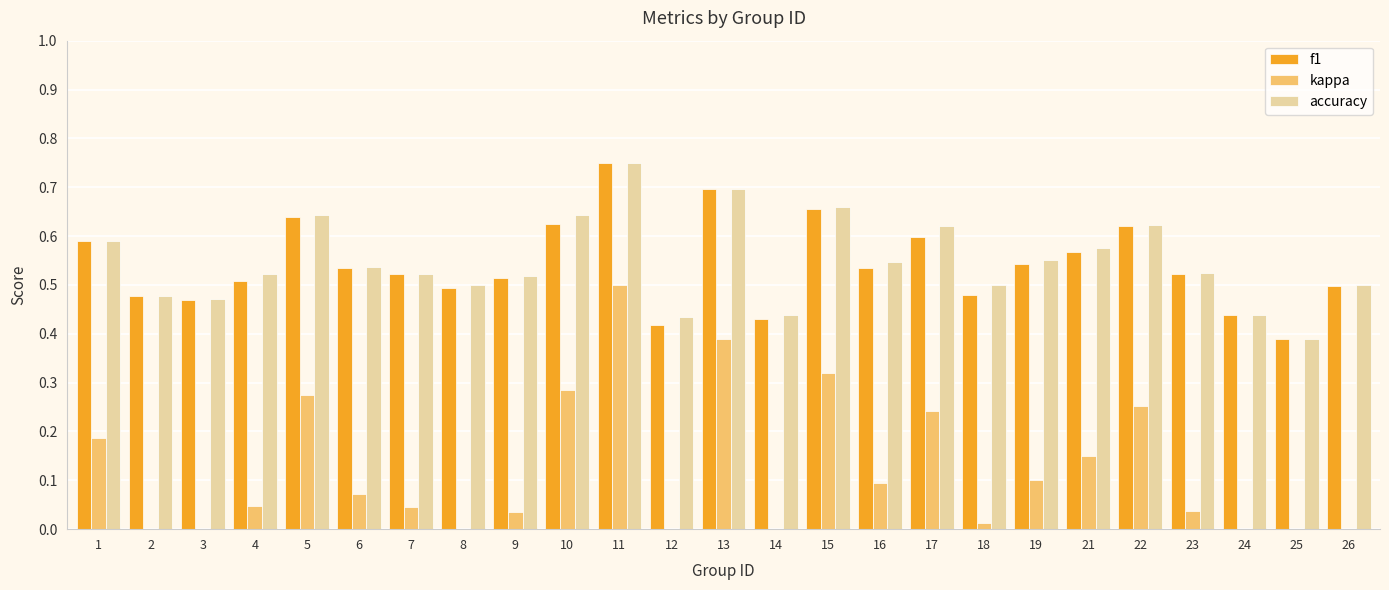

Reading left to right, extract all data points from this chart.

f1: 1=0.6	2=0.5	3=0.5	4=0.5	5=0.6	6=0.5	7=0.5	8=0.5	9=0.5	10=0.6	11=0.8	12=0.4	13=0.7	14=0.4	15=0.7	16=0.5	17=0.6	18=0.5	19=0.5	21=0.6	22=0.6	23=0.5	24=0.4	25=0.4	26=0.5
kappa: 1=0.2	2=-0.0	3=-0.1	4=0.0	5=0.3	6=0.1	7=0.0	8=0.0	9=0.0	10=0.3	11=0.5	12=-0.1	13=0.4	14=-0.1	15=0.3	16=0.1	17=0.2	18=0.0	19=0.1	21=0.2	22=0.3	23=0.0	24=-0.1	25=-0.2	26=0.0
accuracy: 1=0.6	2=0.5	3=0.5	4=0.5	5=0.6	6=0.5	7=0.5	8=0.5	9=0.5	10=0.6	11=0.8	12=0.4	13=0.7	14=0.4	15=0.7	16=0.5	17=0.6	18=0.5	19=0.6	21=0.6	22=0.6	23=0.5	24=0.4	25=0.4	26=0.5